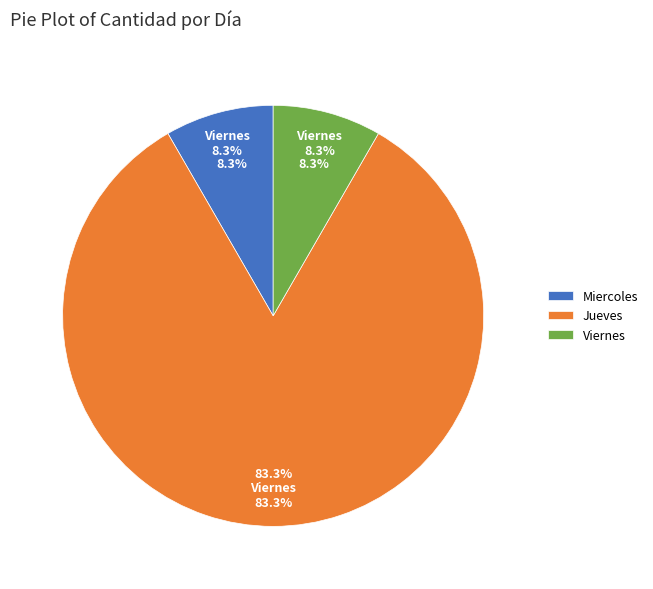

True or false: Miercoles accounts for 2% of the total.

False